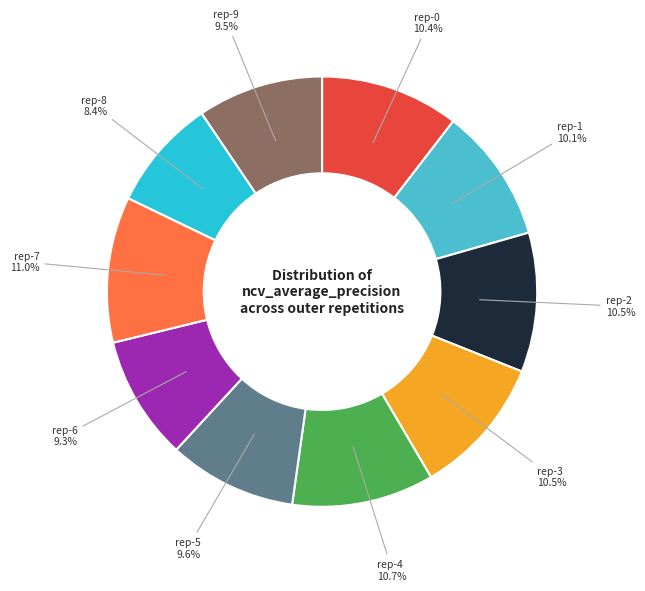

How many segments does this pie chart have?

10